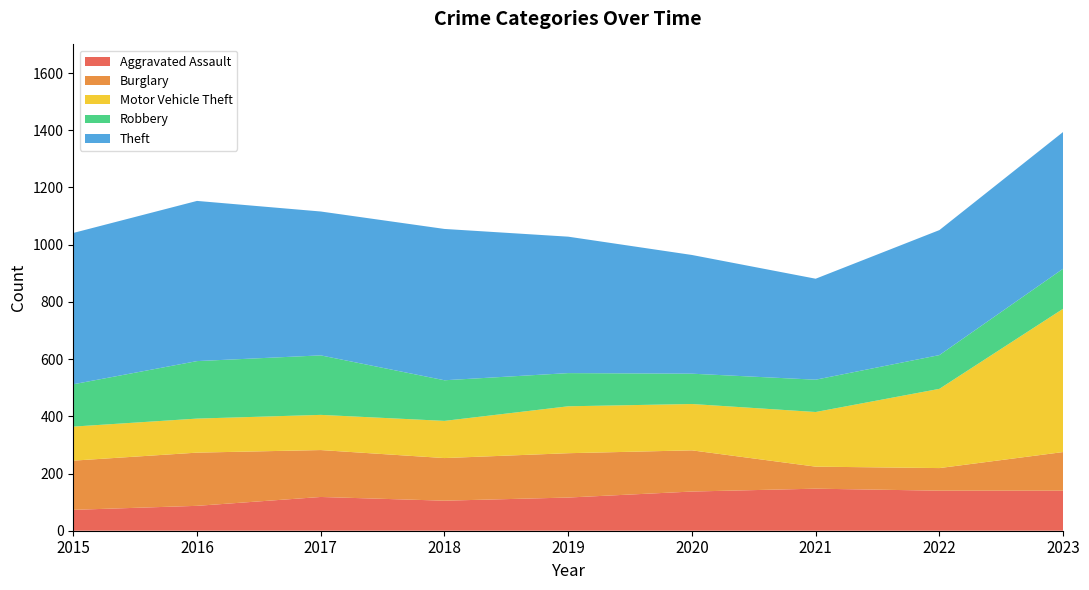

At which label is Aggravated Assault closest to 110?

2018